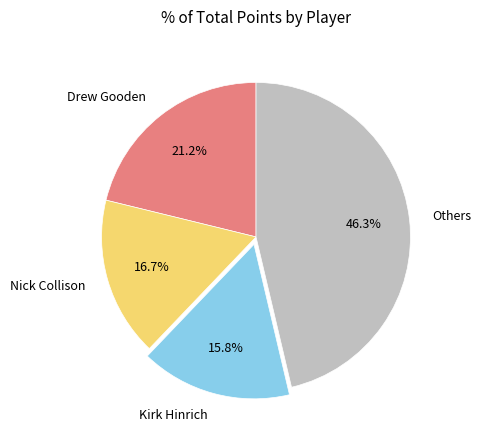

Combined, do Nick Collison and Others account for over 50%?

Yes